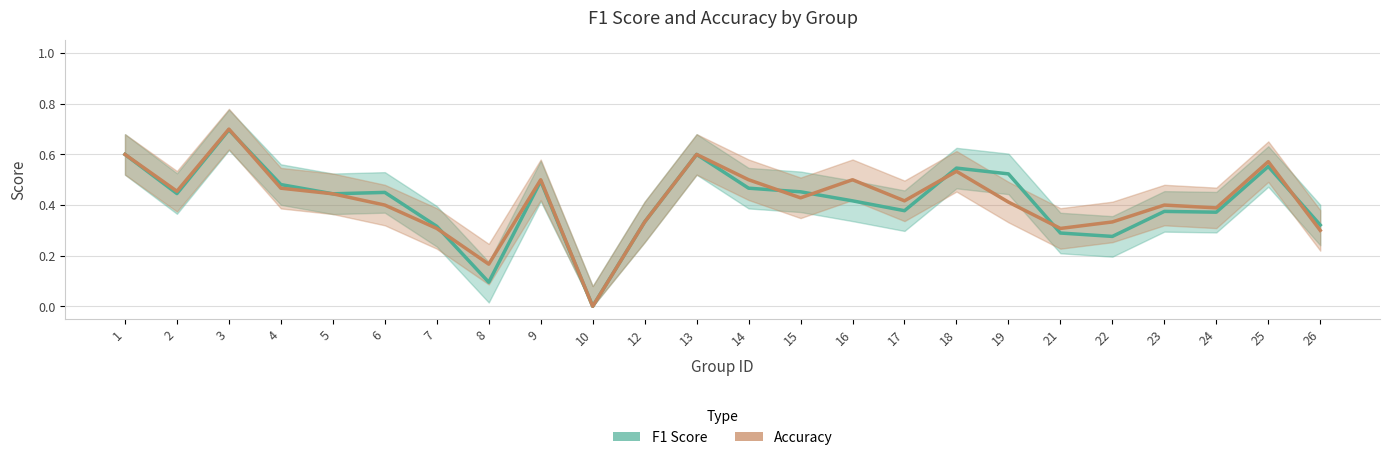

Is it true that F1 Score equals 0.3 at 13?

False